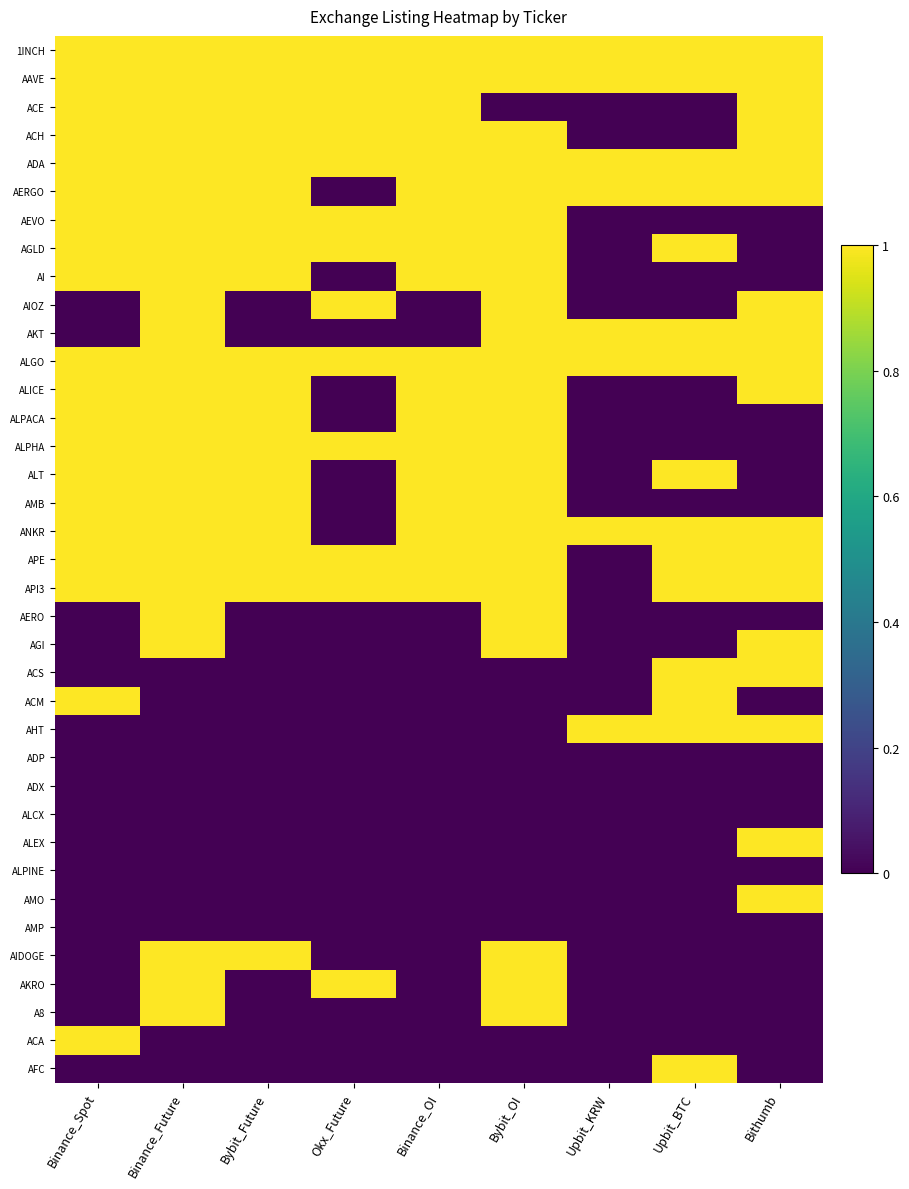

Reading left to right, extract all data points from this chart.

1INCH: Binance_Spot=1	Binance_Future=1	Bybit_Future=1	Okx_Future=1	Binance_OI=1	Bybit_OI=1	Upbit_KRW=1	Upbit_BTC=1	Bithumb=1
AAVE: Binance_Spot=1	Binance_Future=1	Bybit_Future=1	Okx_Future=1	Binance_OI=1	Bybit_OI=1	Upbit_KRW=1	Upbit_BTC=1	Bithumb=1
ACE: Binance_Spot=1	Binance_Future=1	Bybit_Future=1	Okx_Future=1	Binance_OI=1	Bybit_OI=0	Upbit_KRW=0	Upbit_BTC=0	Bithumb=1
ACH: Binance_Spot=1	Binance_Future=1	Bybit_Future=1	Okx_Future=1	Binance_OI=1	Bybit_OI=1	Upbit_KRW=0	Upbit_BTC=0	Bithumb=1
ADA: Binance_Spot=1	Binance_Future=1	Bybit_Future=1	Okx_Future=1	Binance_OI=1	Bybit_OI=1	Upbit_KRW=1	Upbit_BTC=1	Bithumb=1
AERGO: Binance_Spot=1	Binance_Future=1	Bybit_Future=1	Okx_Future=0	Binance_OI=1	Bybit_OI=1	Upbit_KRW=1	Upbit_BTC=1	Bithumb=1
AEVO: Binance_Spot=1	Binance_Future=1	Bybit_Future=1	Okx_Future=1	Binance_OI=1	Bybit_OI=1	Upbit_KRW=0	Upbit_BTC=0	Bithumb=0
AGLD: Binance_Spot=1	Binance_Future=1	Bybit_Future=1	Okx_Future=1	Binance_OI=1	Bybit_OI=1	Upbit_KRW=0	Upbit_BTC=1	Bithumb=0
AI: Binance_Spot=1	Binance_Future=1	Bybit_Future=1	Okx_Future=0	Binance_OI=1	Bybit_OI=1	Upbit_KRW=0	Upbit_BTC=0	Bithumb=0
AIOZ: Binance_Spot=0	Binance_Future=1	Bybit_Future=0	Okx_Future=1	Binance_OI=0	Bybit_OI=1	Upbit_KRW=0	Upbit_BTC=0	Bithumb=1
AKT: Binance_Spot=0	Binance_Future=1	Bybit_Future=0	Okx_Future=0	Binance_OI=0	Bybit_OI=1	Upbit_KRW=1	Upbit_BTC=1	Bithumb=1
ALGO: Binance_Spot=1	Binance_Future=1	Bybit_Future=1	Okx_Future=1	Binance_OI=1	Bybit_OI=1	Upbit_KRW=1	Upbit_BTC=1	Bithumb=1
ALICE: Binance_Spot=1	Binance_Future=1	Bybit_Future=1	Okx_Future=0	Binance_OI=1	Bybit_OI=1	Upbit_KRW=0	Upbit_BTC=0	Bithumb=1
ALPACA: Binance_Spot=1	Binance_Future=1	Bybit_Future=1	Okx_Future=0	Binance_OI=1	Bybit_OI=1	Upbit_KRW=0	Upbit_BTC=0	Bithumb=0
ALPHA: Binance_Spot=1	Binance_Future=1	Bybit_Future=1	Okx_Future=1	Binance_OI=1	Bybit_OI=1	Upbit_KRW=0	Upbit_BTC=0	Bithumb=0
ALT: Binance_Spot=1	Binance_Future=1	Bybit_Future=1	Okx_Future=0	Binance_OI=1	Bybit_OI=1	Upbit_KRW=0	Upbit_BTC=1	Bithumb=0
AMB: Binance_Spot=1	Binance_Future=1	Bybit_Future=1	Okx_Future=0	Binance_OI=1	Bybit_OI=1	Upbit_KRW=0	Upbit_BTC=0	Bithumb=0
ANKR: Binance_Spot=1	Binance_Future=1	Bybit_Future=1	Okx_Future=0	Binance_OI=1	Bybit_OI=1	Upbit_KRW=1	Upbit_BTC=1	Bithumb=1
APE: Binance_Spot=1	Binance_Future=1	Bybit_Future=1	Okx_Future=1	Binance_OI=1	Bybit_OI=1	Upbit_KRW=0	Upbit_BTC=1	Bithumb=1
API3: Binance_Spot=1	Binance_Future=1	Bybit_Future=1	Okx_Future=1	Binance_OI=1	Bybit_OI=1	Upbit_KRW=0	Upbit_BTC=1	Bithumb=1
AERO: Binance_Spot=0	Binance_Future=1	Bybit_Future=0	Okx_Future=0	Binance_OI=0	Bybit_OI=1	Upbit_KRW=0	Upbit_BTC=0	Bithumb=0
AGI: Binance_Spot=0	Binance_Future=1	Bybit_Future=0	Okx_Future=0	Binance_OI=0	Bybit_OI=1	Upbit_KRW=0	Upbit_BTC=0	Bithumb=1
ACS: Binance_Spot=0	Binance_Future=0	Bybit_Future=0	Okx_Future=0	Binance_OI=0	Bybit_OI=0	Upbit_KRW=0	Upbit_BTC=1	Bithumb=1
ACM: Binance_Spot=1	Binance_Future=0	Bybit_Future=0	Okx_Future=0	Binance_OI=0	Bybit_OI=0	Upbit_KRW=0	Upbit_BTC=1	Bithumb=0
AHT: Binance_Spot=0	Binance_Future=0	Bybit_Future=0	Okx_Future=0	Binance_OI=0	Bybit_OI=0	Upbit_KRW=1	Upbit_BTC=1	Bithumb=1
ADP: Binance_Spot=0	Binance_Future=0	Bybit_Future=0	Okx_Future=0	Binance_OI=0	Bybit_OI=0	Upbit_KRW=0	Upbit_BTC=0	Bithumb=0
ADX: Binance_Spot=0	Binance_Future=0	Bybit_Future=0	Okx_Future=0	Binance_OI=0	Bybit_OI=0	Upbit_KRW=0	Upbit_BTC=0	Bithumb=0
ALCX: Binance_Spot=0	Binance_Future=0	Bybit_Future=0	Okx_Future=0	Binance_OI=0	Bybit_OI=0	Upbit_KRW=0	Upbit_BTC=0	Bithumb=0
ALEX: Binance_Spot=0	Binance_Future=0	Bybit_Future=0	Okx_Future=0	Binance_OI=0	Bybit_OI=0	Upbit_KRW=0	Upbit_BTC=0	Bithumb=1
ALPINE: Binance_Spot=0	Binance_Future=0	Bybit_Future=0	Okx_Future=0	Binance_OI=0	Bybit_OI=0	Upbit_KRW=0	Upbit_BTC=0	Bithumb=0
AMO: Binance_Spot=0	Binance_Future=0	Bybit_Future=0	Okx_Future=0	Binance_OI=0	Bybit_OI=0	Upbit_KRW=0	Upbit_BTC=0	Bithumb=1
AMP: Binance_Spot=0	Binance_Future=0	Bybit_Future=0	Okx_Future=0	Binance_OI=0	Bybit_OI=0	Upbit_KRW=0	Upbit_BTC=0	Bithumb=0
AIDOGE: Binance_Spot=0	Binance_Future=1	Bybit_Future=1	Okx_Future=0	Binance_OI=0	Bybit_OI=1	Upbit_KRW=0	Upbit_BTC=0	Bithumb=0
AKRO: Binance_Spot=0	Binance_Future=1	Bybit_Future=0	Okx_Future=1	Binance_OI=0	Bybit_OI=1	Upbit_KRW=0	Upbit_BTC=0	Bithumb=0
A8: Binance_Spot=0	Binance_Future=1	Bybit_Future=0	Okx_Future=0	Binance_OI=0	Bybit_OI=1	Upbit_KRW=0	Upbit_BTC=0	Bithumb=0
ACA: Binance_Spot=1	Binance_Future=0	Bybit_Future=0	Okx_Future=0	Binance_OI=0	Bybit_OI=0	Upbit_KRW=0	Upbit_BTC=0	Bithumb=0
AFC: Binance_Spot=0	Binance_Future=0	Bybit_Future=0	Okx_Future=0	Binance_OI=0	Bybit_OI=0	Upbit_KRW=0	Upbit_BTC=1	Bithumb=0